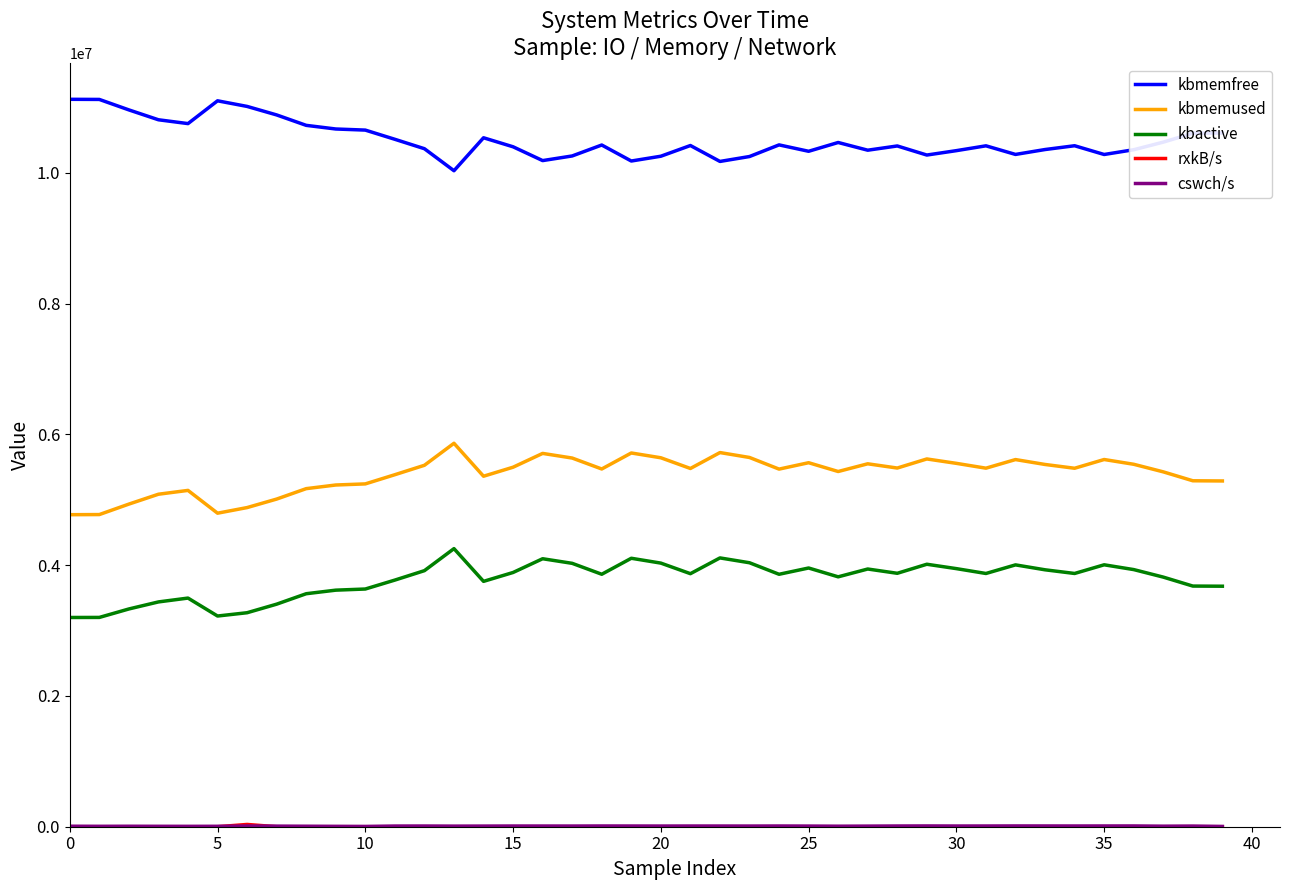

At which category does cswch/s reach its first local peak?

10